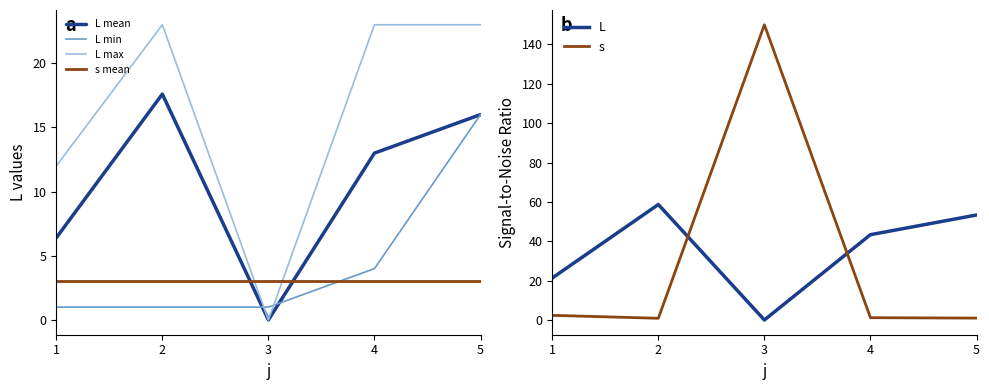

The value of s at 5 is 1.3. True or false?

False